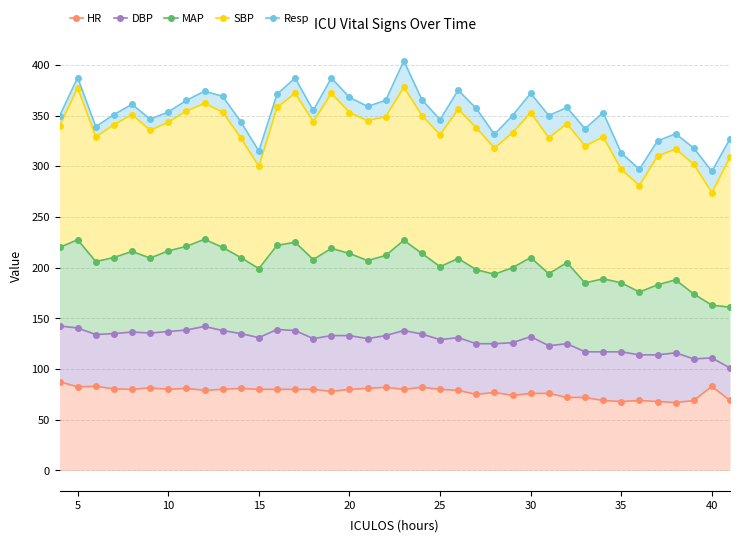

What are all the series names shown in the legend?

HR, DBP, MAP, SBP, Resp